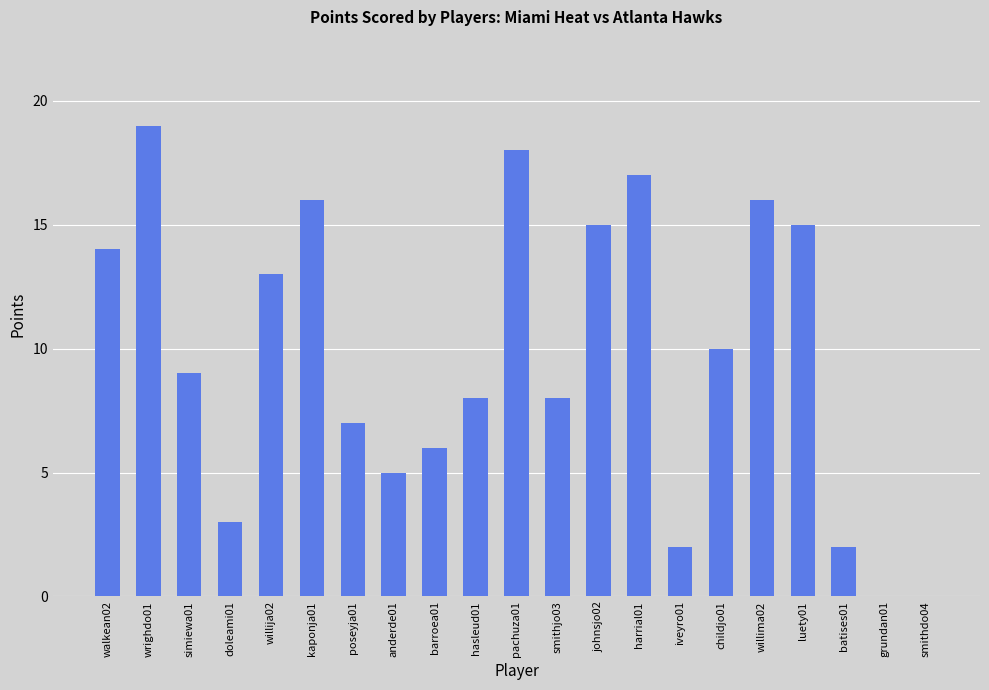

How many distinct data groups are displayed?

1